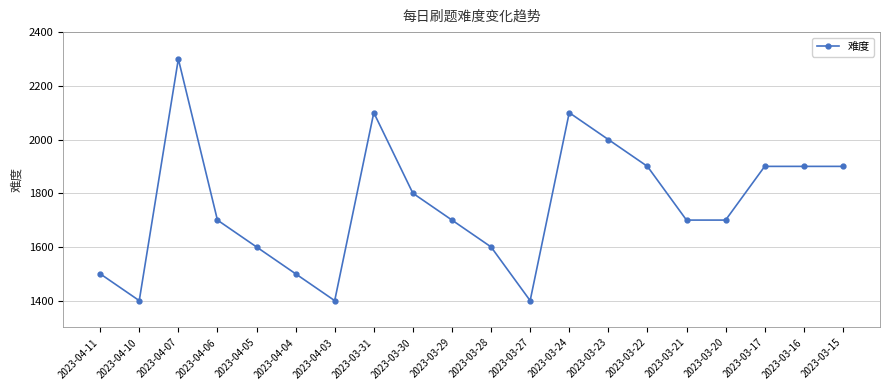

What is the change in value from 2023-03-30 to 2023-03-20?

-100